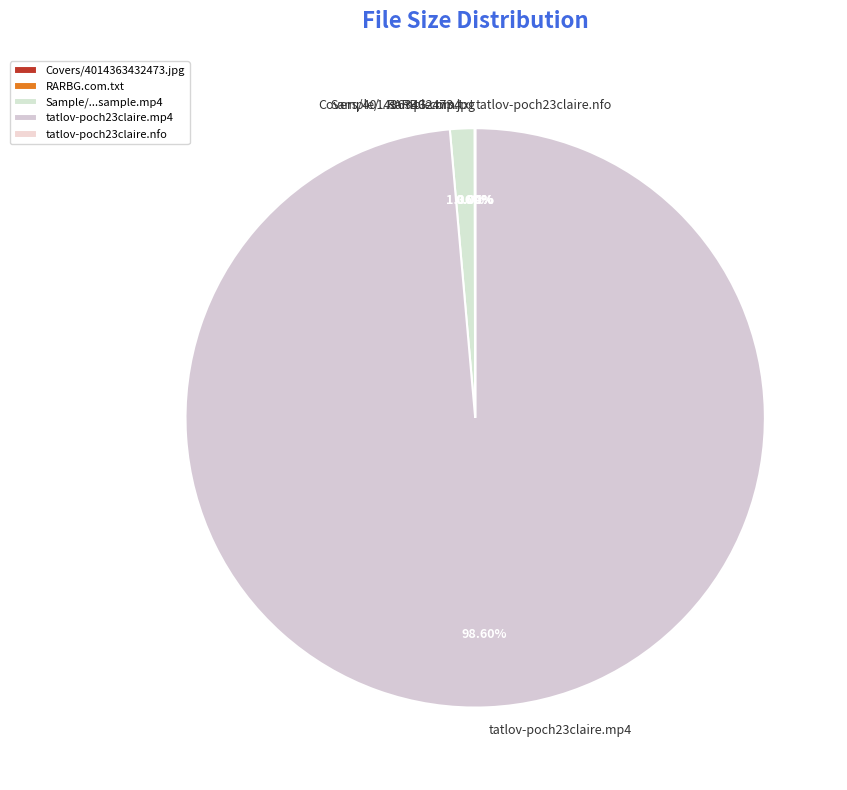

Is there any slice that represents more than half of the pie?

Yes